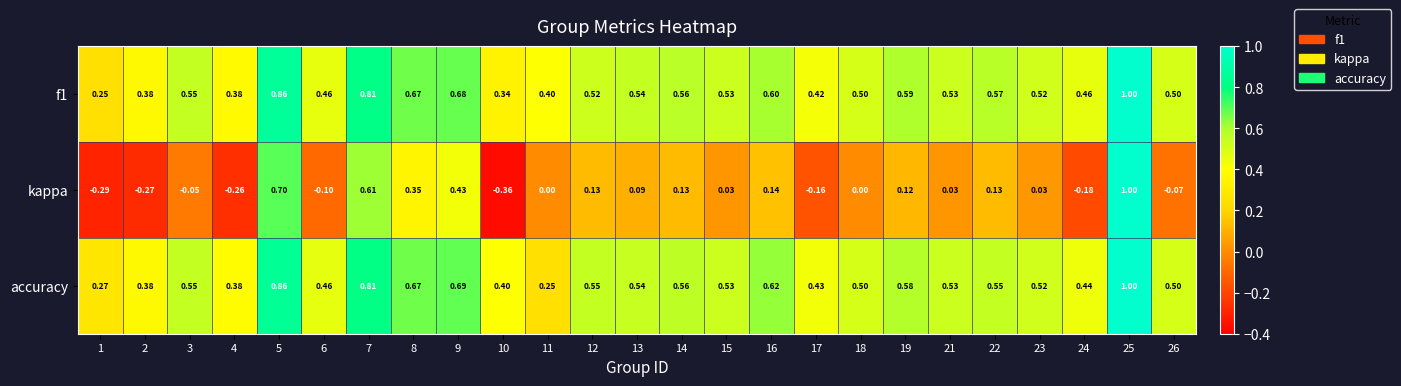

Is the value of accuracy at 21 greater than the value of f1 at 18?

Yes